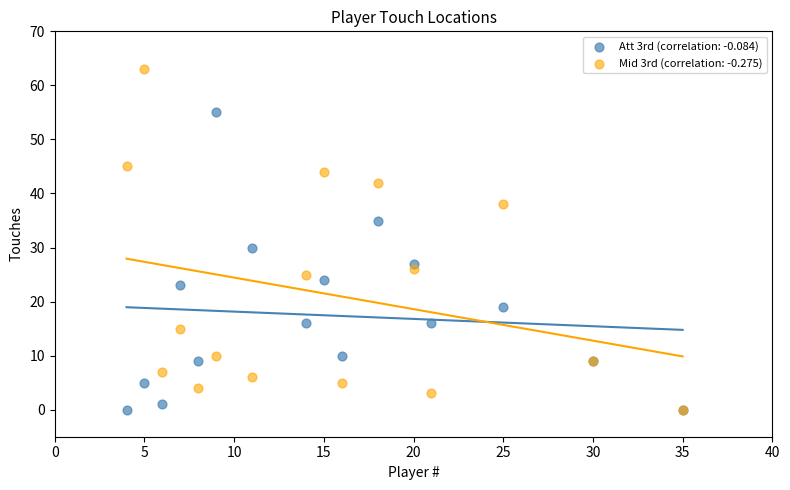

What are all the series names shown in the legend?

Att 3rd (correlation: -0.084), Mid 3rd (correlation: -0.275)